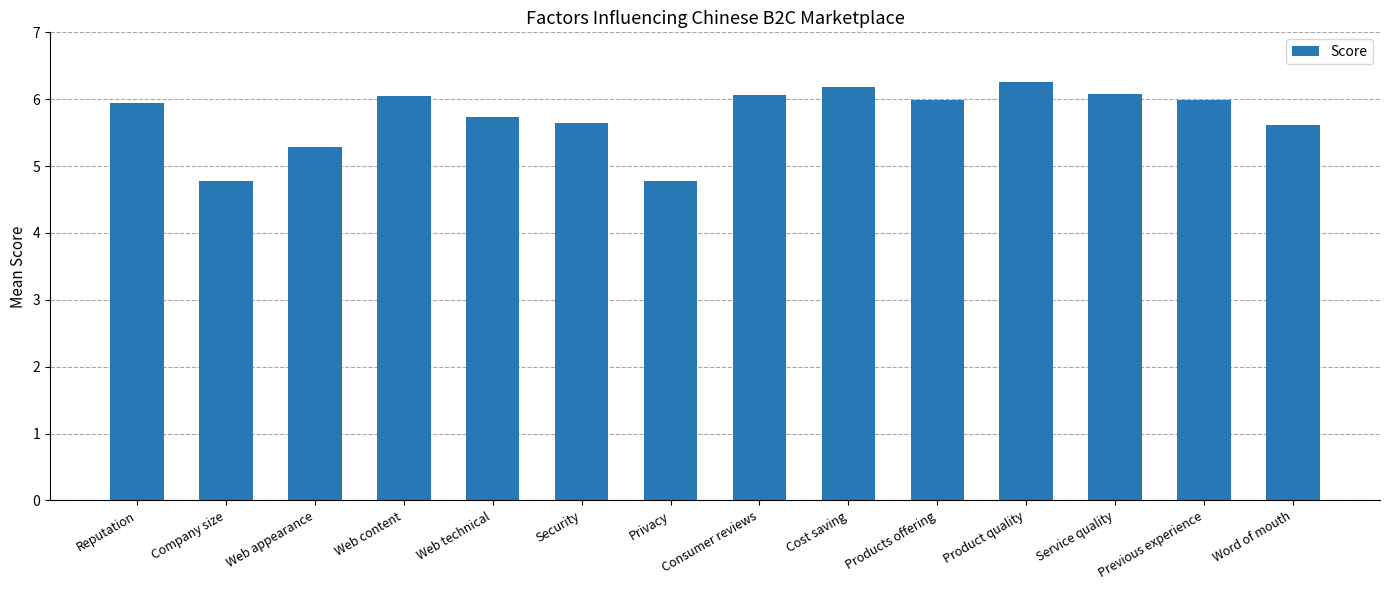

What is the difference between the maximum and minimum values?

1.5